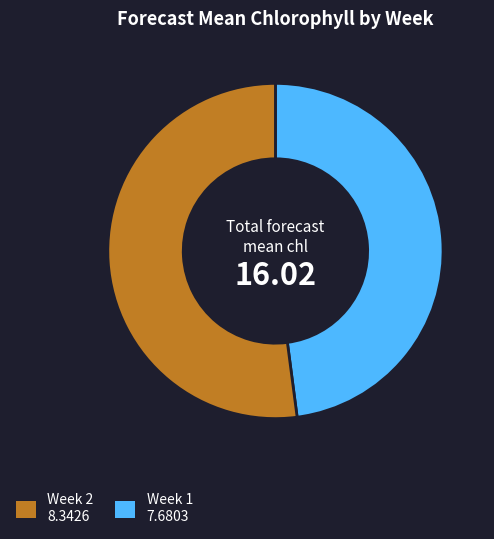

Is there any slice that represents more than half of the pie?

Yes